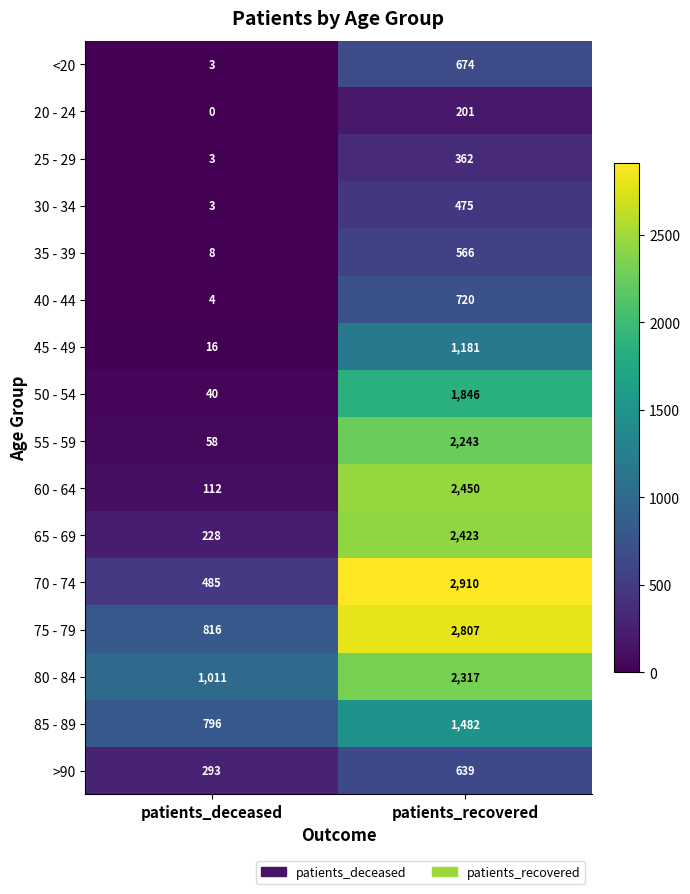

What is the total value across all series at patients_recovered?

23296